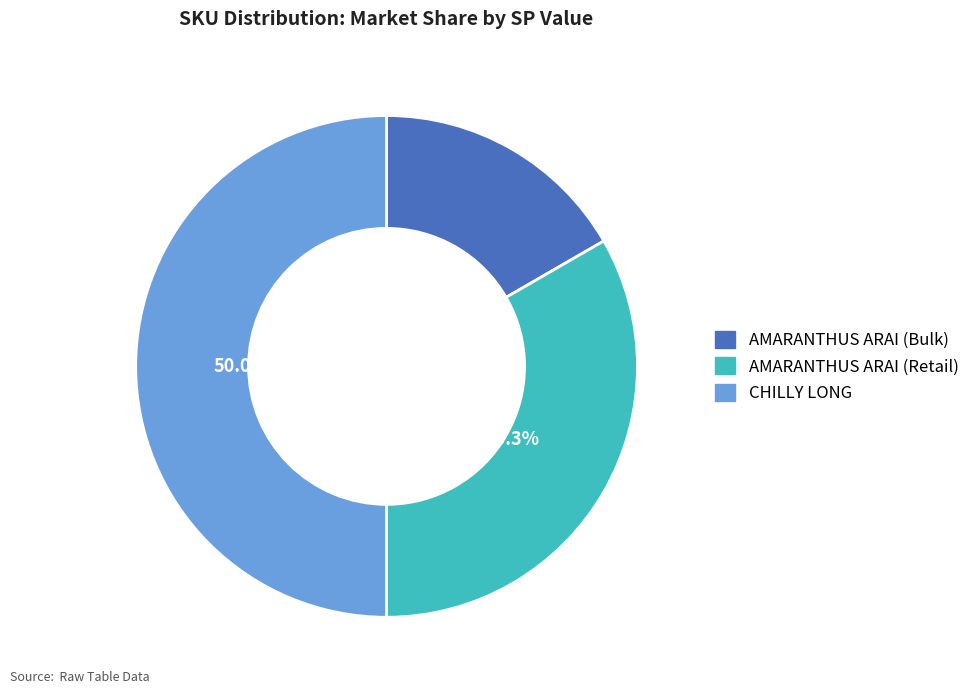

To the nearest percent, what portion does CHILLY LONG represent?

50%